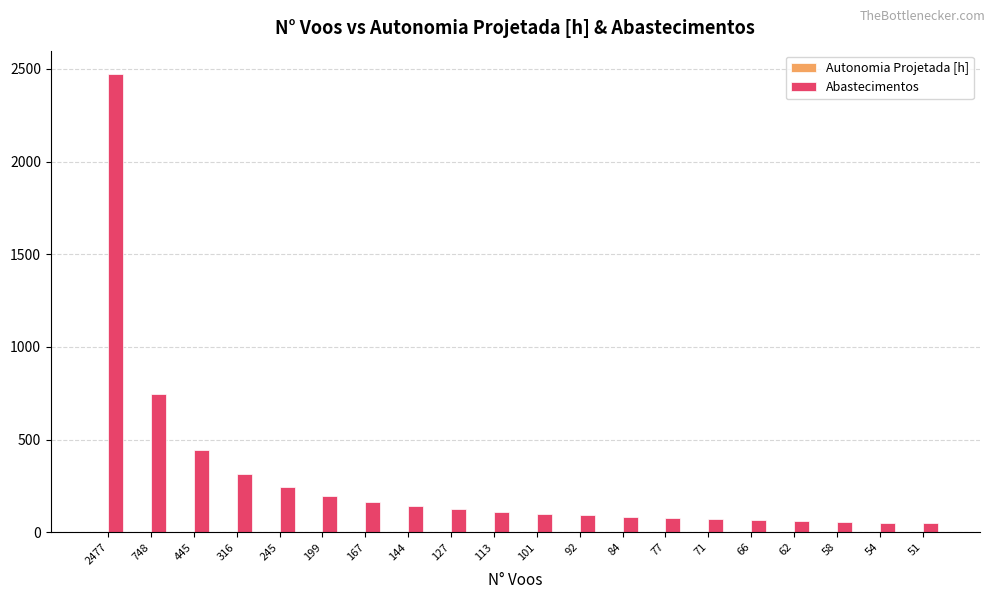

Where does the Abastecimentos series first go above 111?

2477